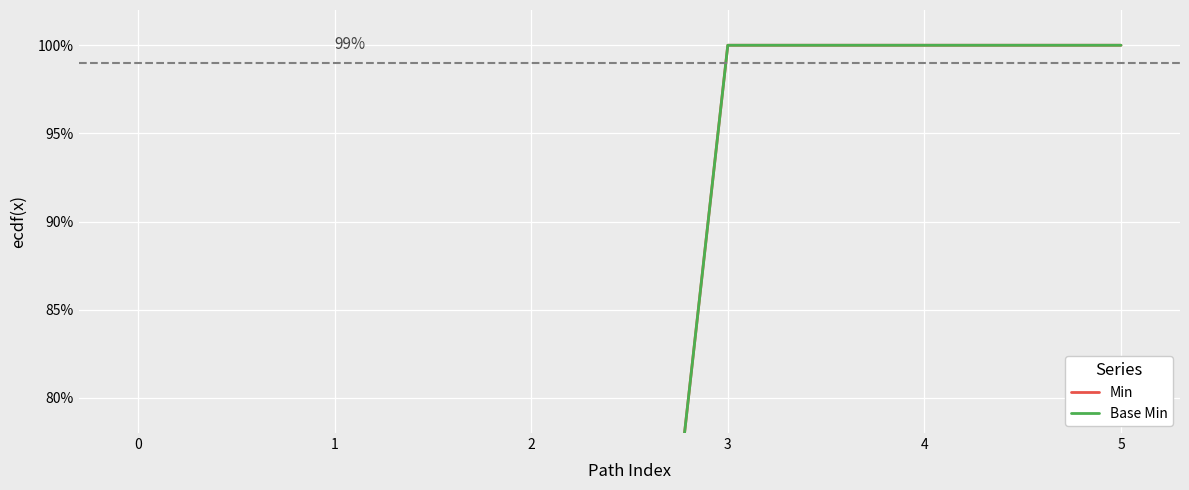

What are all the series names shown in the legend?

Min, Base Min